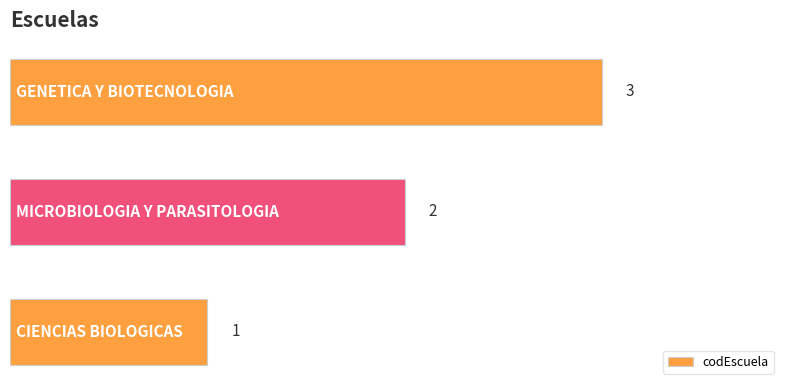

Count the values in the range 1 to 3.

3